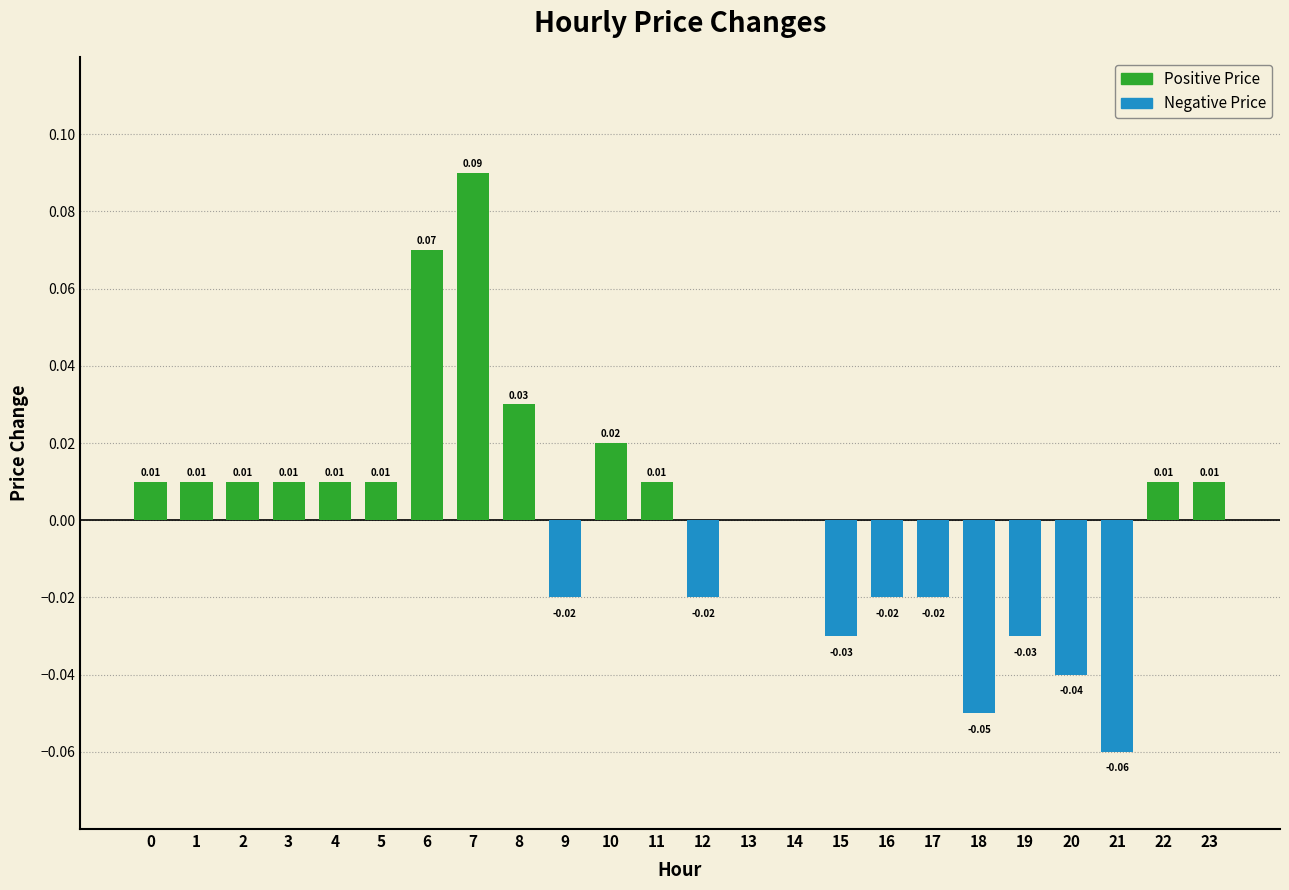

Between 2 and 8, which is larger?

8